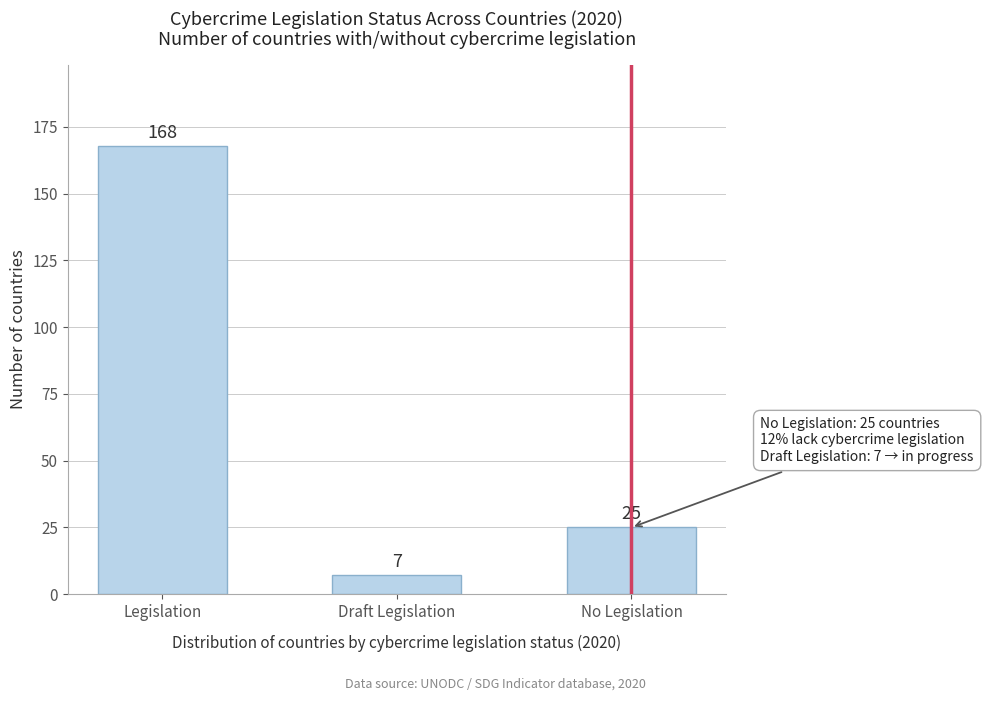

Reading left to right, transcribe all the data shown in this chart.

Legislation=168	Draft Legislation=7	No Legislation=25